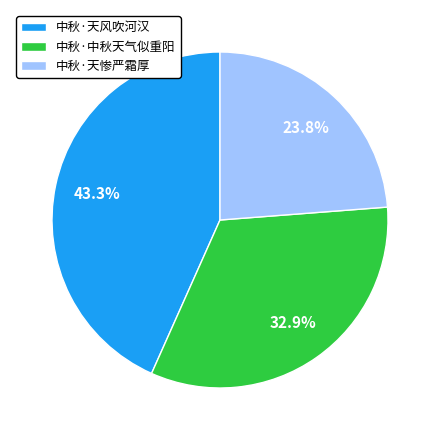

Which slice is the smallest?

中秋·天惨严霜厚